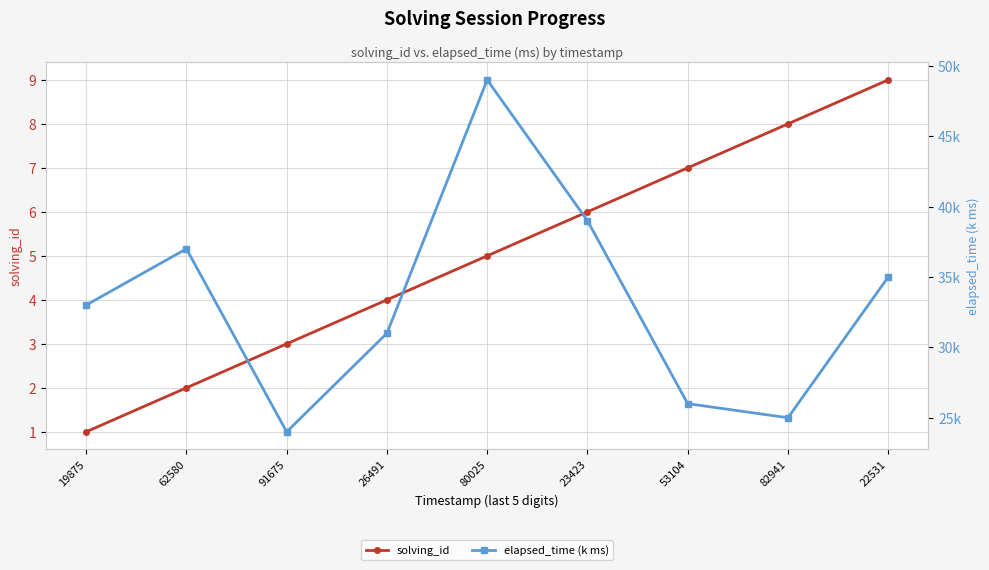

What is the sum of all solving_id values?

45